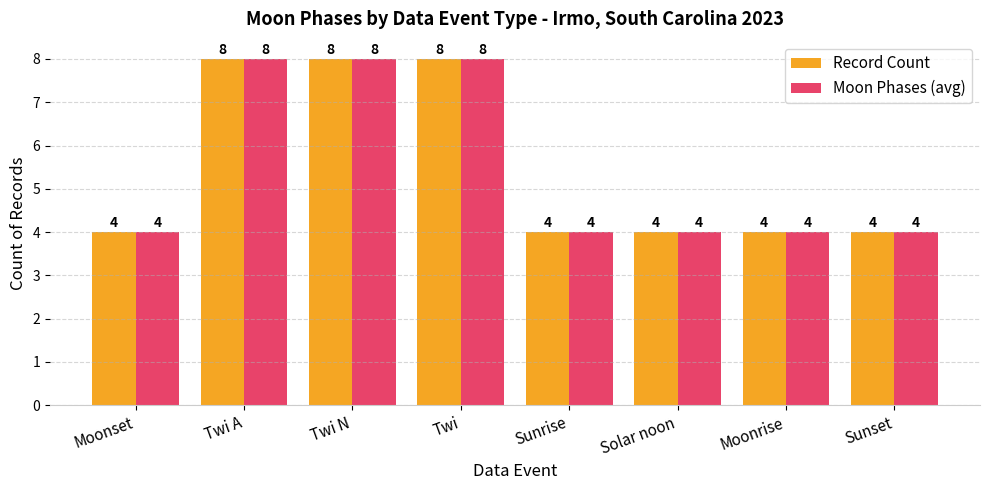

How many Moon Phases (avg) values are between 4 and 8?

8